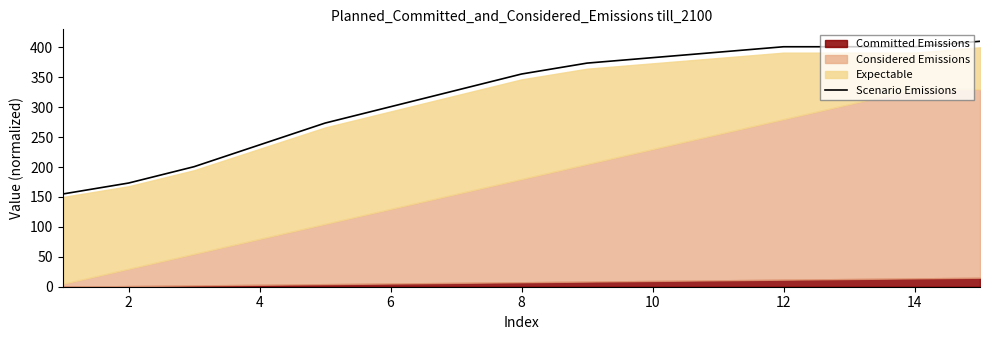

True or false: Scenario Emissions has a value of 400.9 at 12.

True